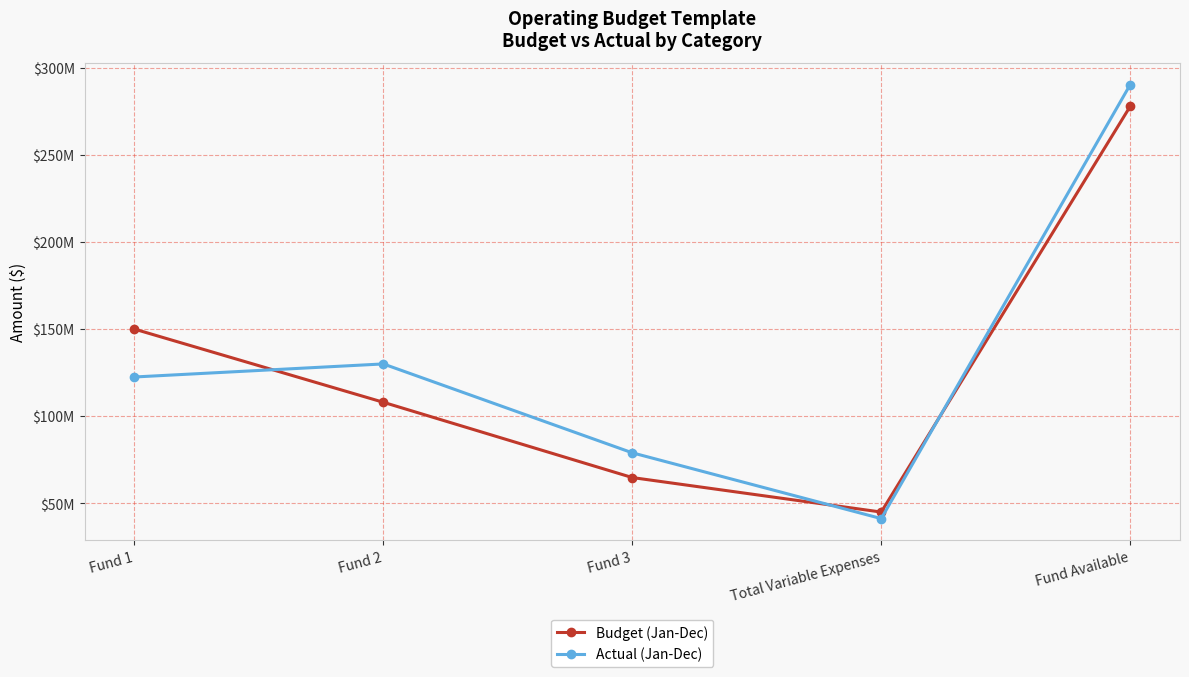

The value of Actual (Jan-Dec) at Total Variable Expenses is 41250000. True or false?

True